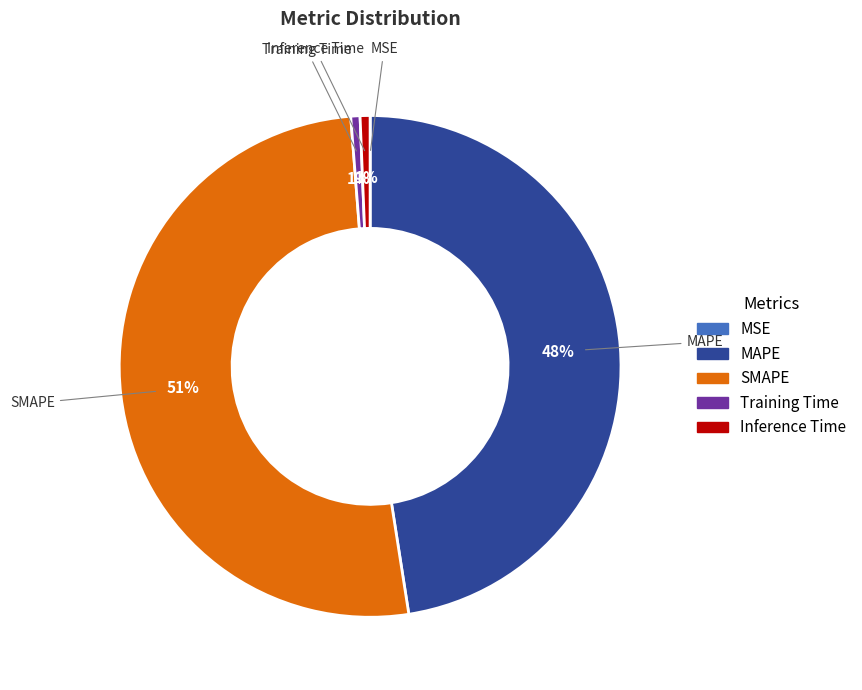

Approximately how many times larger is the value at SMAPE compared to MAPE?

1.1